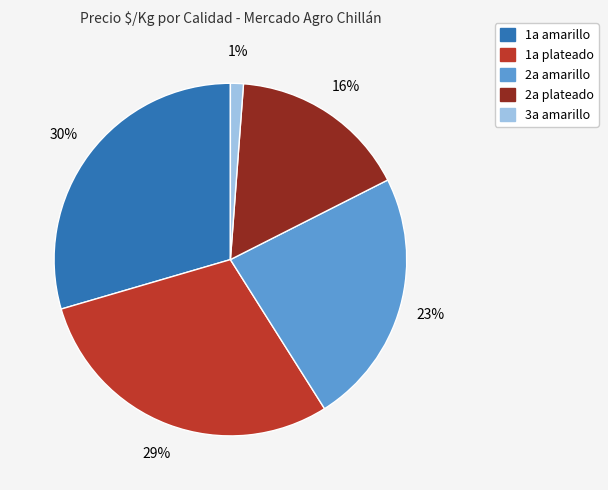

To the nearest percent, what is the average slice percentage?

20%